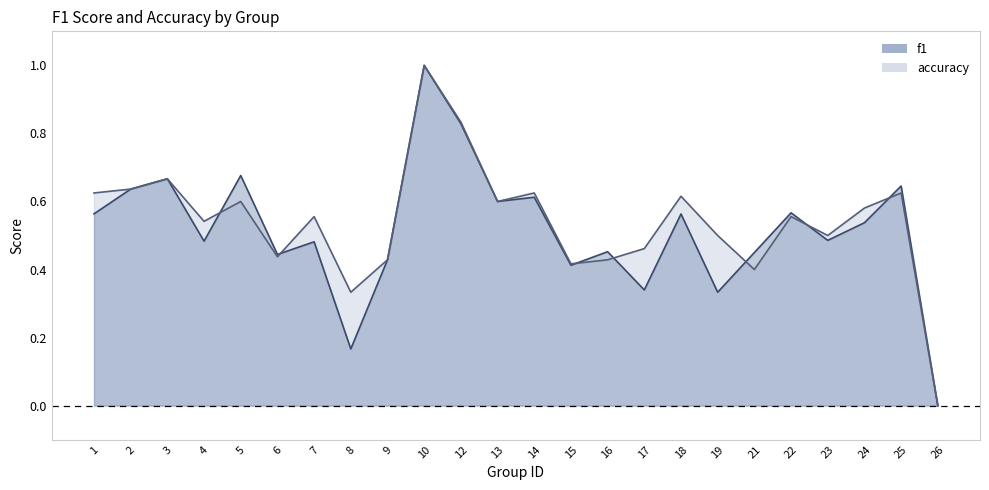

Is the value of f1 at 7 greater than the value of accuracy at 3?

No